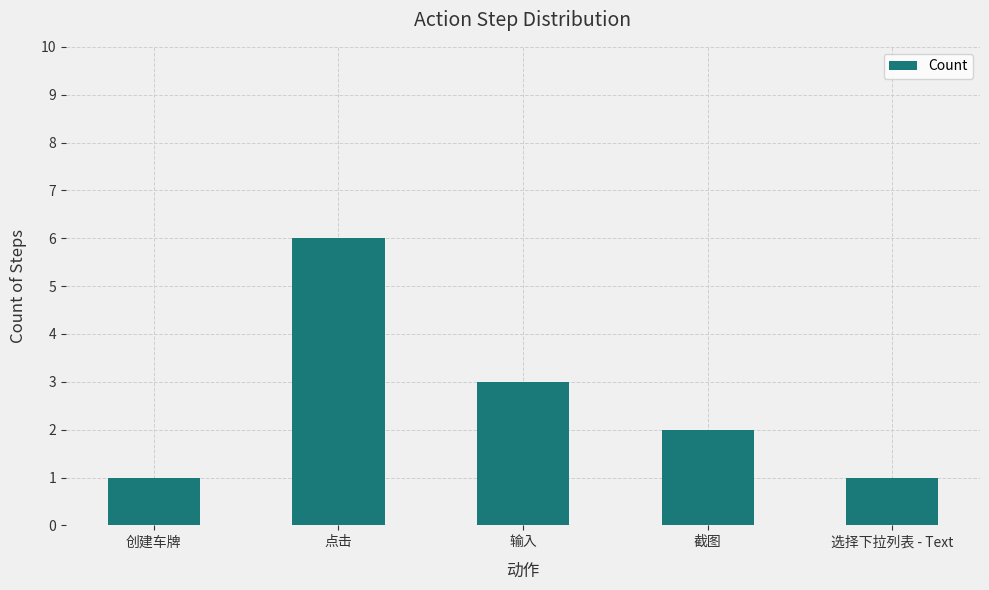

Reading left to right, transcribe all the data shown in this chart.

1	6	3	2	1